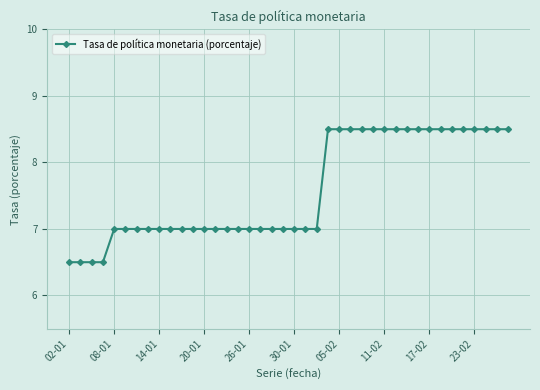

Is this an area chart (filled region under the line)?

No